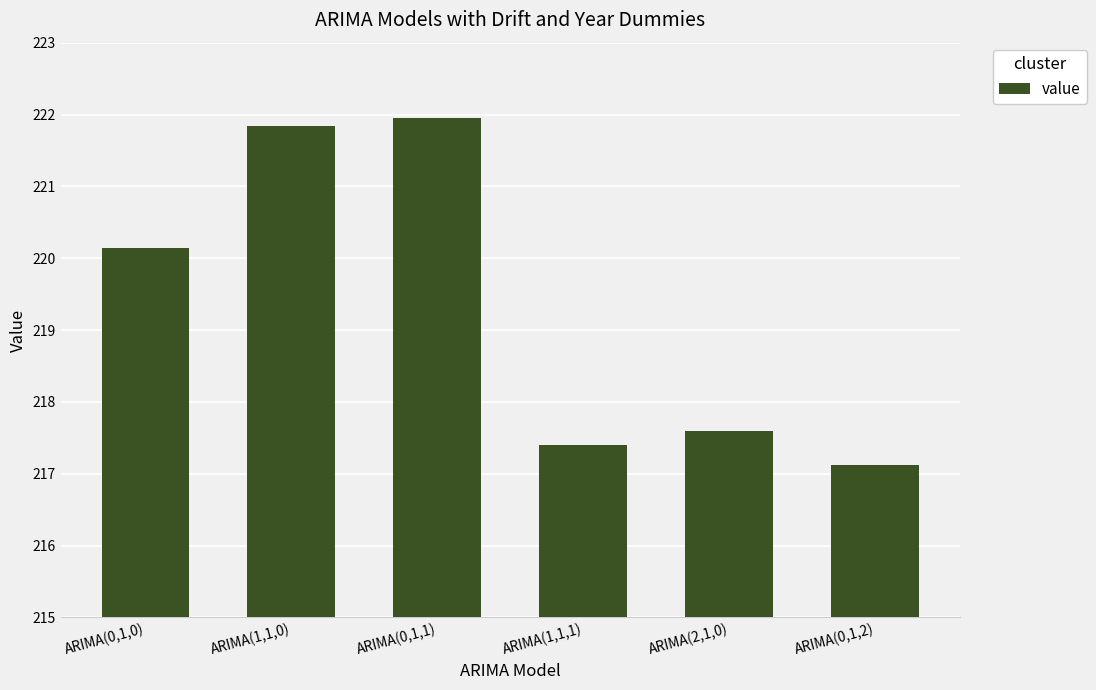

List the labels in order of value, smallest first.

ARIMA(0,1,2), ARIMA(1,1,1), ARIMA(2,1,0), ARIMA(0,1,0), ARIMA(1,1,0), ARIMA(0,1,1)